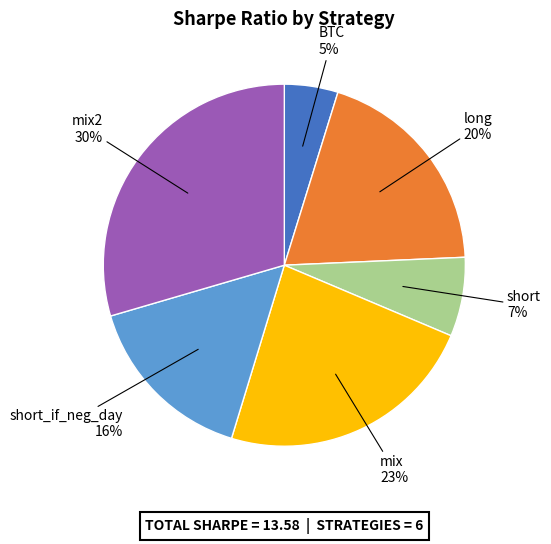

To the nearest percent, what is the average slice percentage?

17%